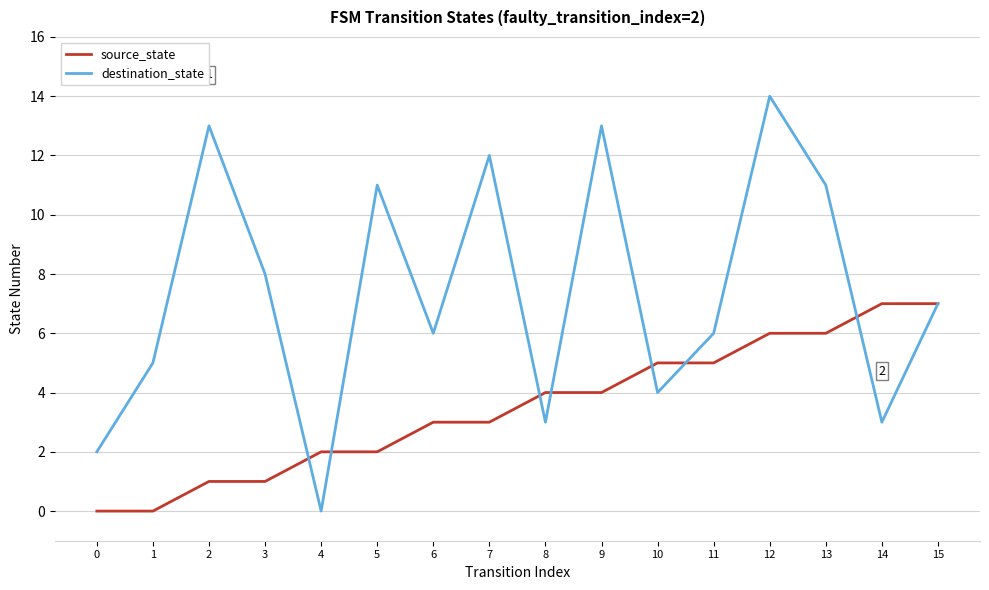

What is the total value across all series at 8?

7